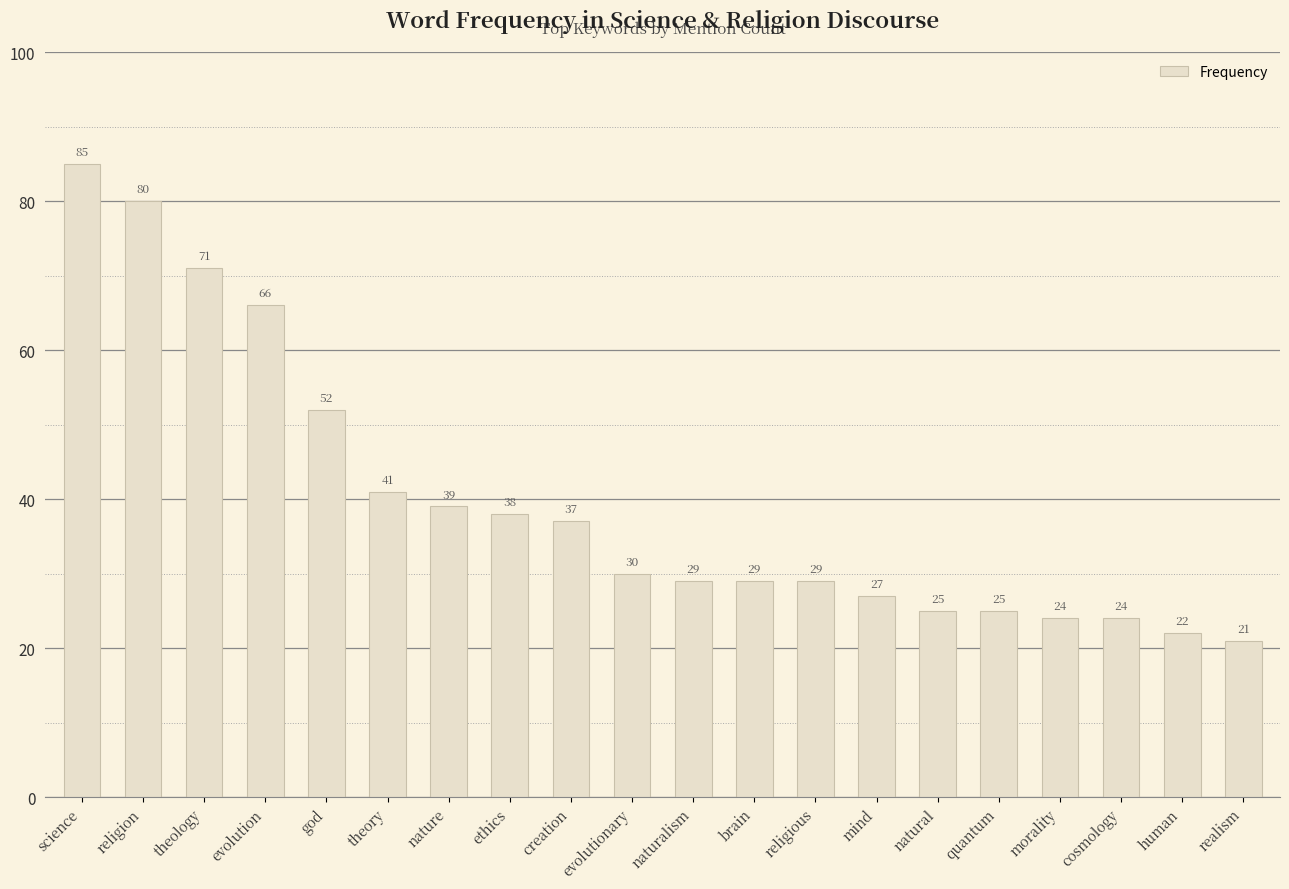

The chart shows a value of 27 at mind. True or false?

True